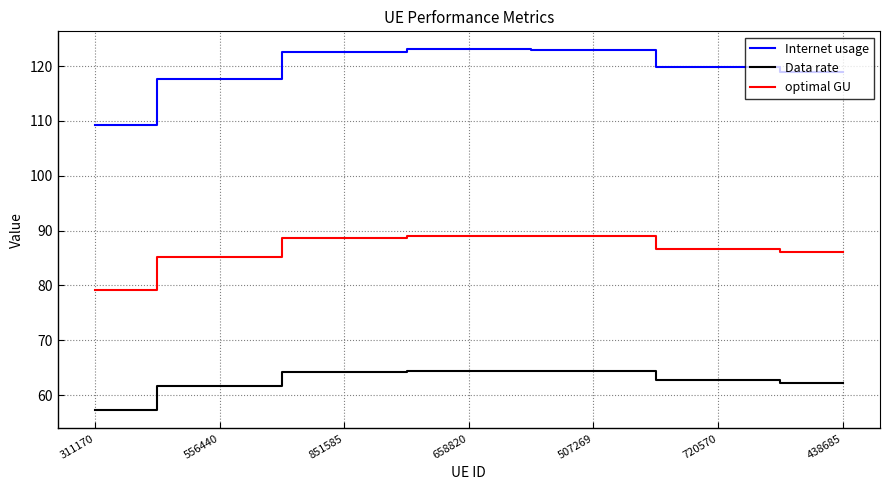

What position from the right is 720570?

2